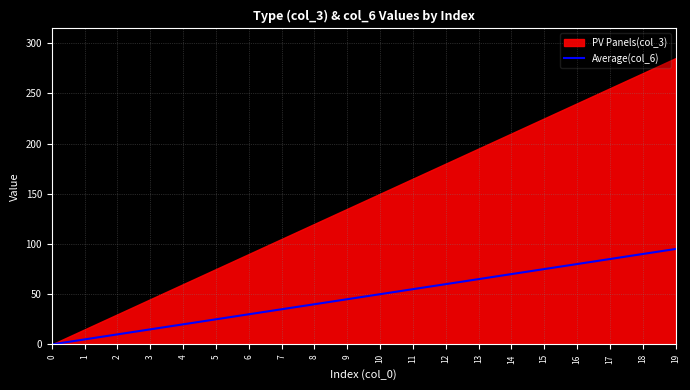

What is the difference between the values at 17 and 2?

75